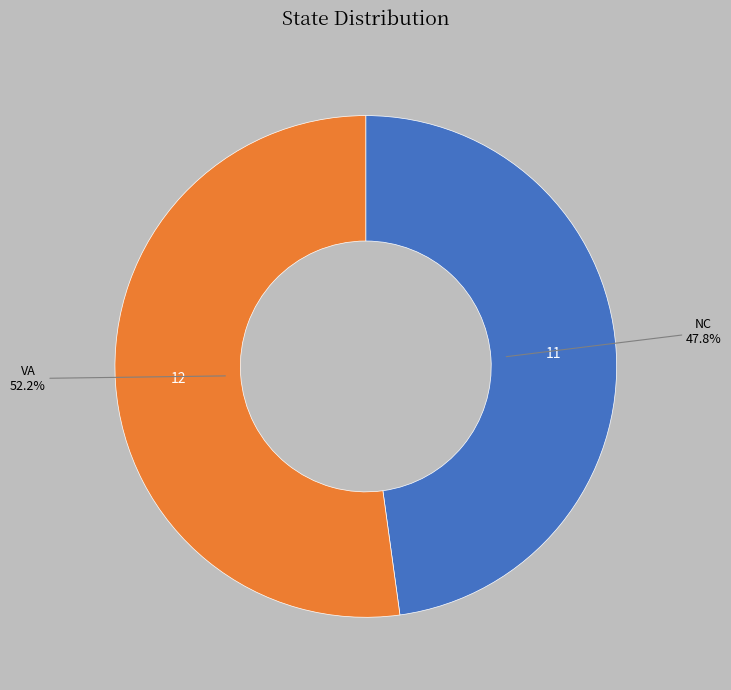

What percentage is the NC slice, to the nearest percent?

48%